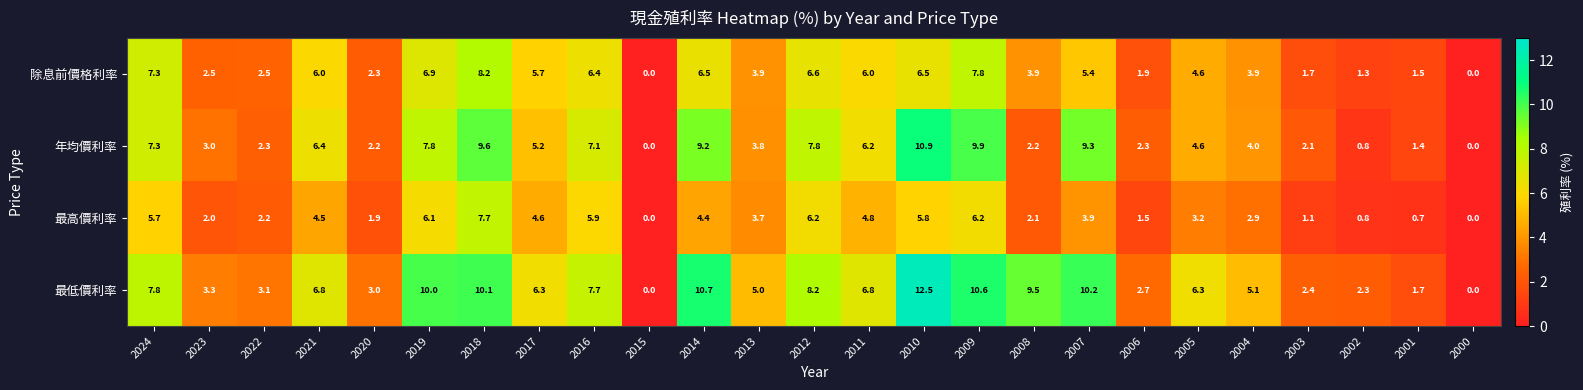

True or false: 年均價利率 has a value of 6.4 at 2007.

False